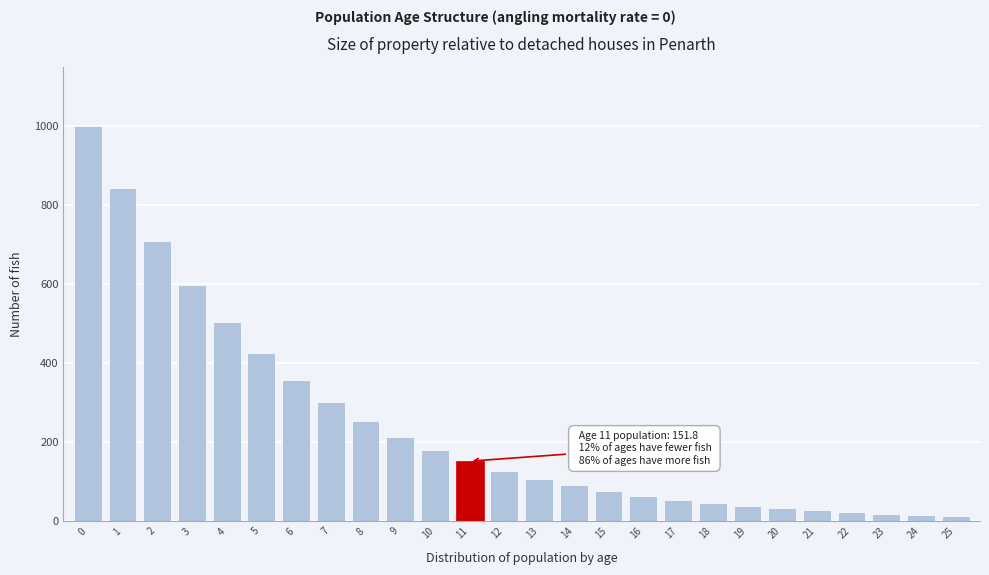

What is the change in value from 3 to 7?

-296.7